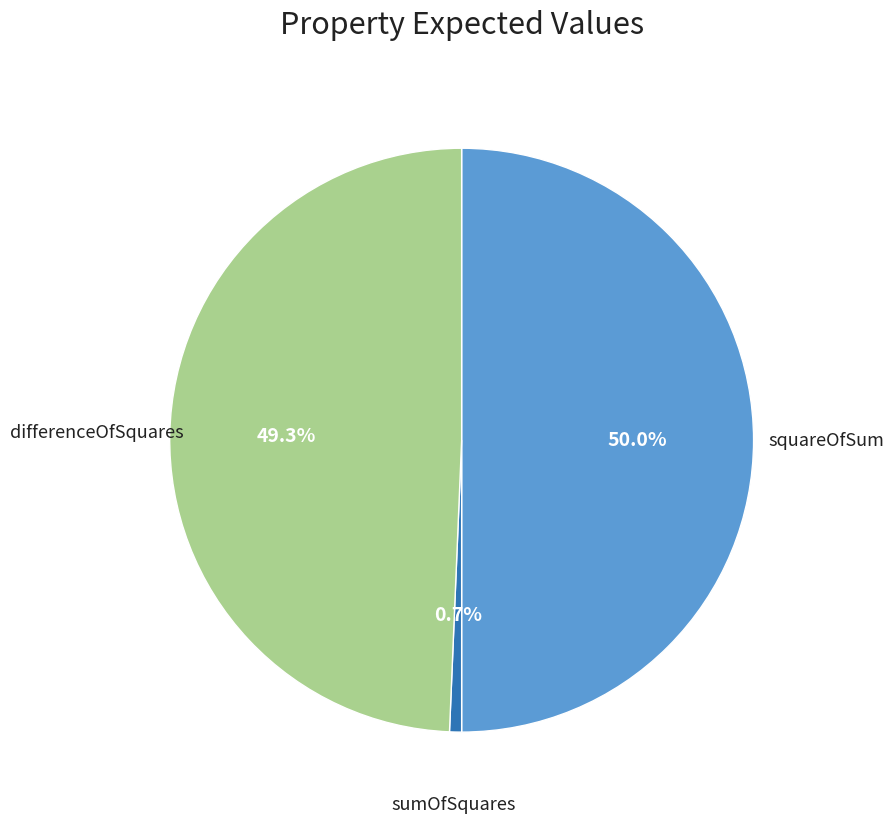

Count the number of slices in the pie.

3